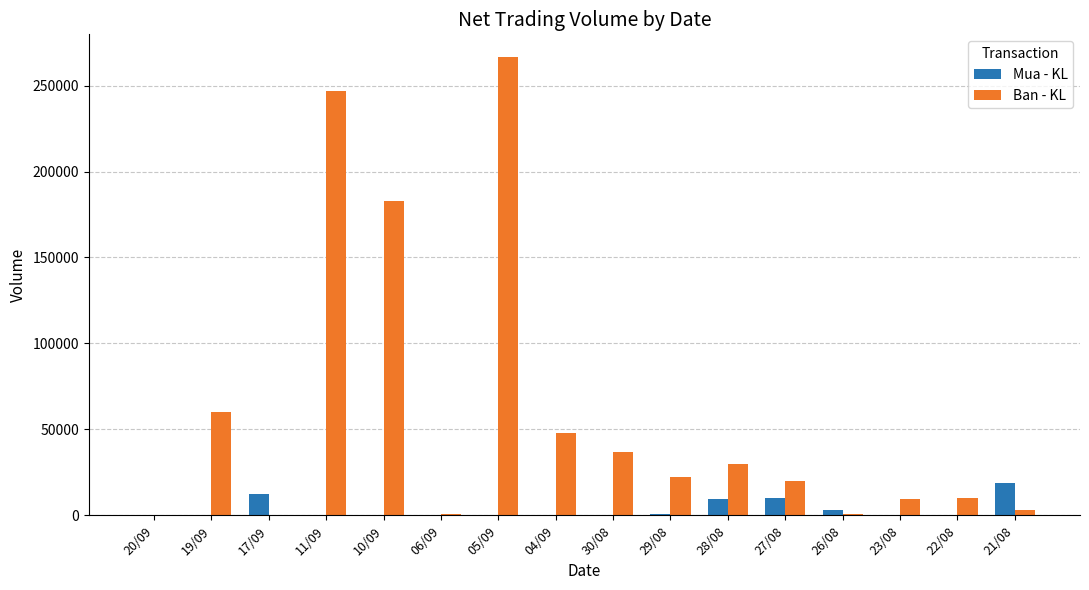

The value of Ban - KL at 06/09 is 500. True or false?

True